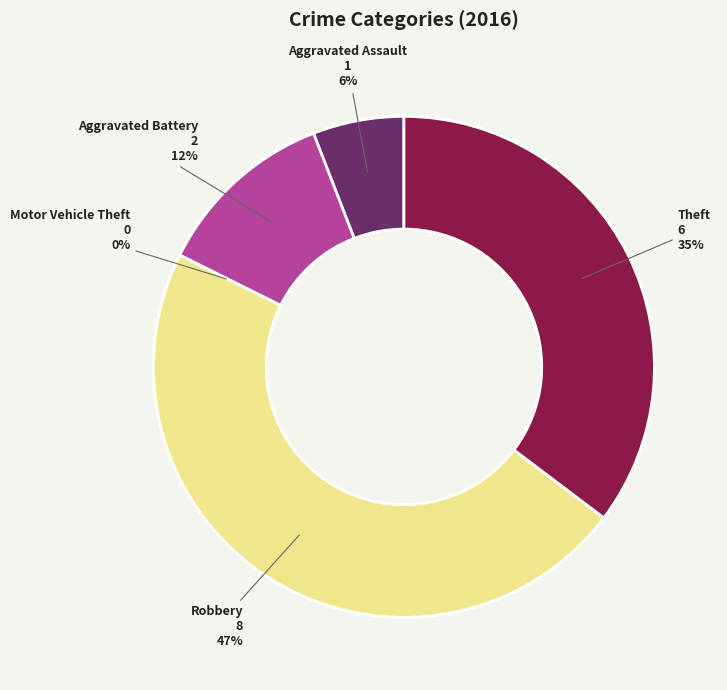

What is the change in value from Aggravated Assault to Robbery?

+7